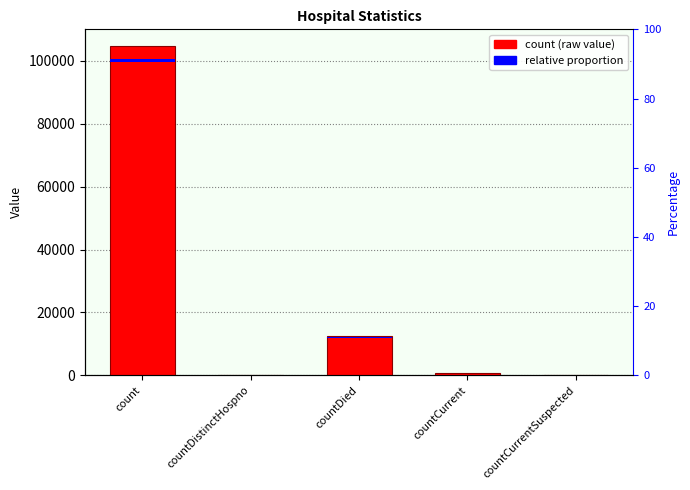

How many data points are less than 762?

2